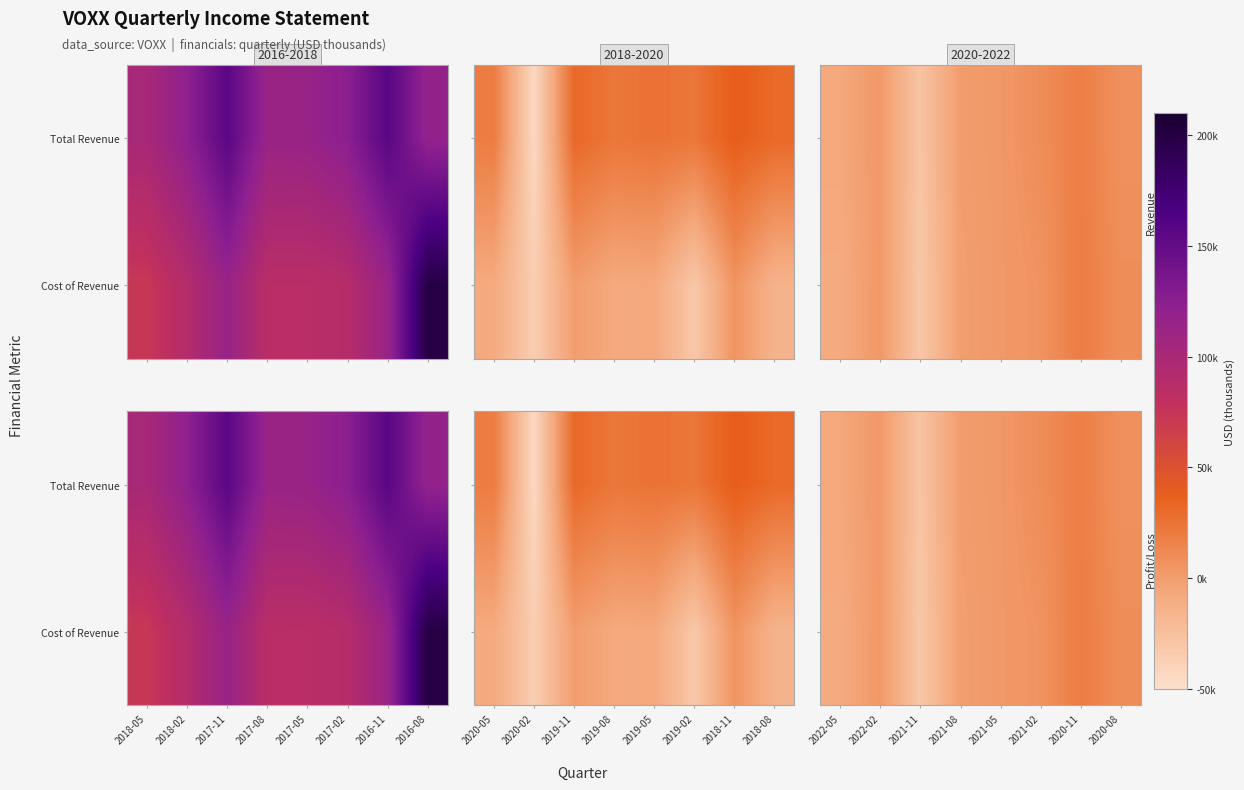

Rank the series at 2021-05 from highest to lowest value.

Total Revenue, Cost of Revenue